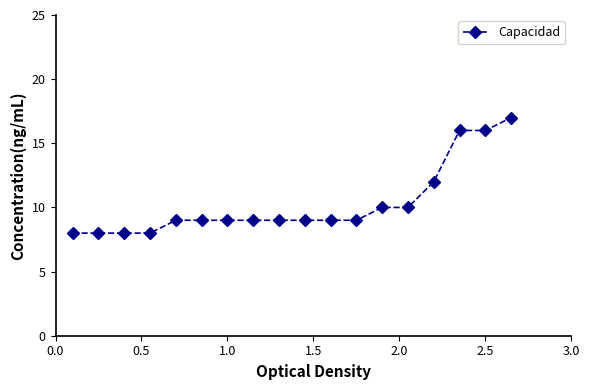

What is the smallest value displayed?

8